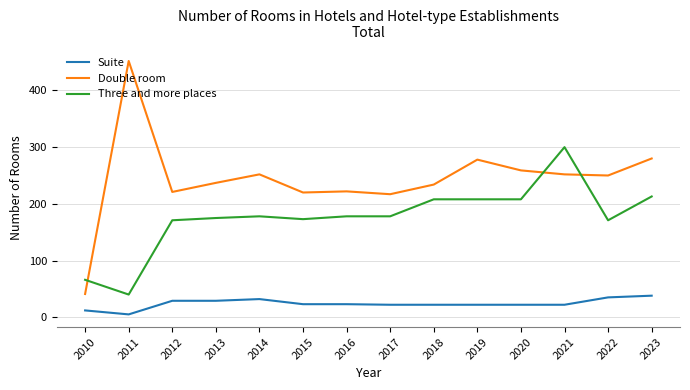

Read the Double room value at 2023, to the nearest 50.

300